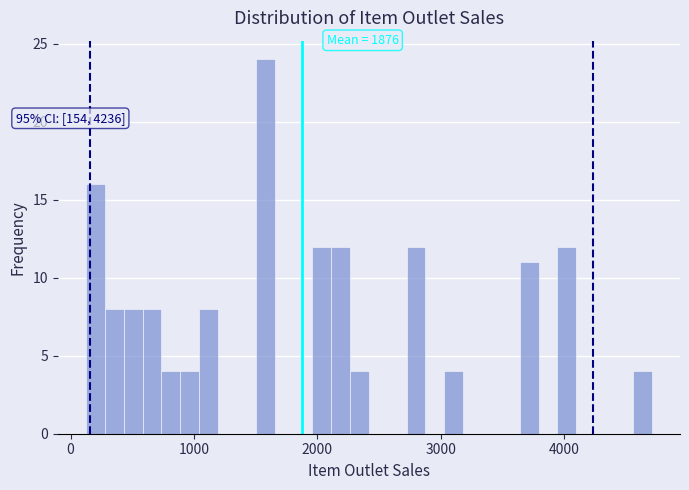

Around what value on the x-axis is the tallest bar? Give the approximate position of its centre, as read against the axis.

1600